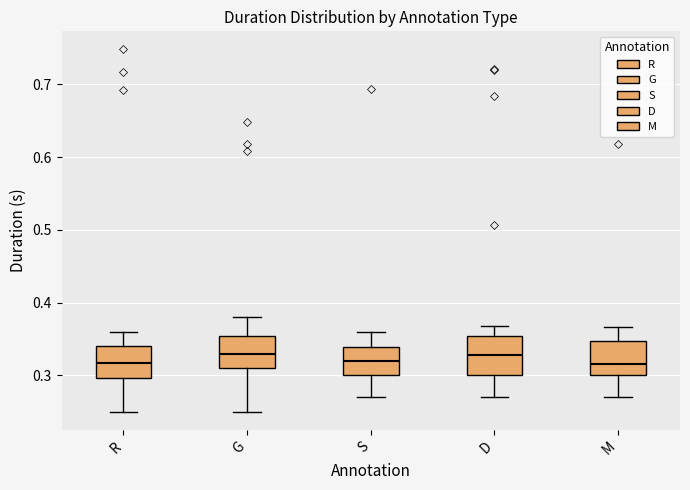

Reading left to right, transcribe this box plot: for each box, give where its median line is, the range the box spans, and where its two whiskers end, as read against the y-axis. The values are not printed on the chart, so give them approximately, as read against the axis.

R: median 0.32, box 0.30 to 0.34, whiskers 0.25 to 0.36
G: median 0.33, box 0.31 to 0.35, whiskers 0.25 to 0.38
S: median 0.32, box 0.30 to 0.34, whiskers 0.27 to 0.36
D: median 0.33, box 0.30 to 0.35, whiskers 0.27 to 0.37
M: median 0.32, box 0.30 to 0.35, whiskers 0.27 to 0.37